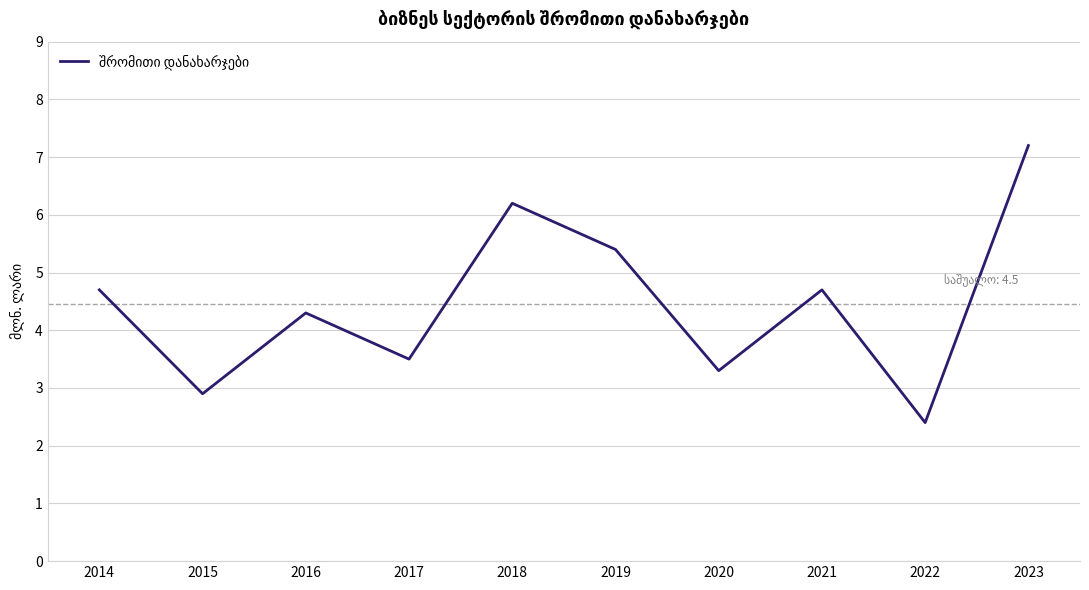

The value at 2015 is 2.9. True or false?

True